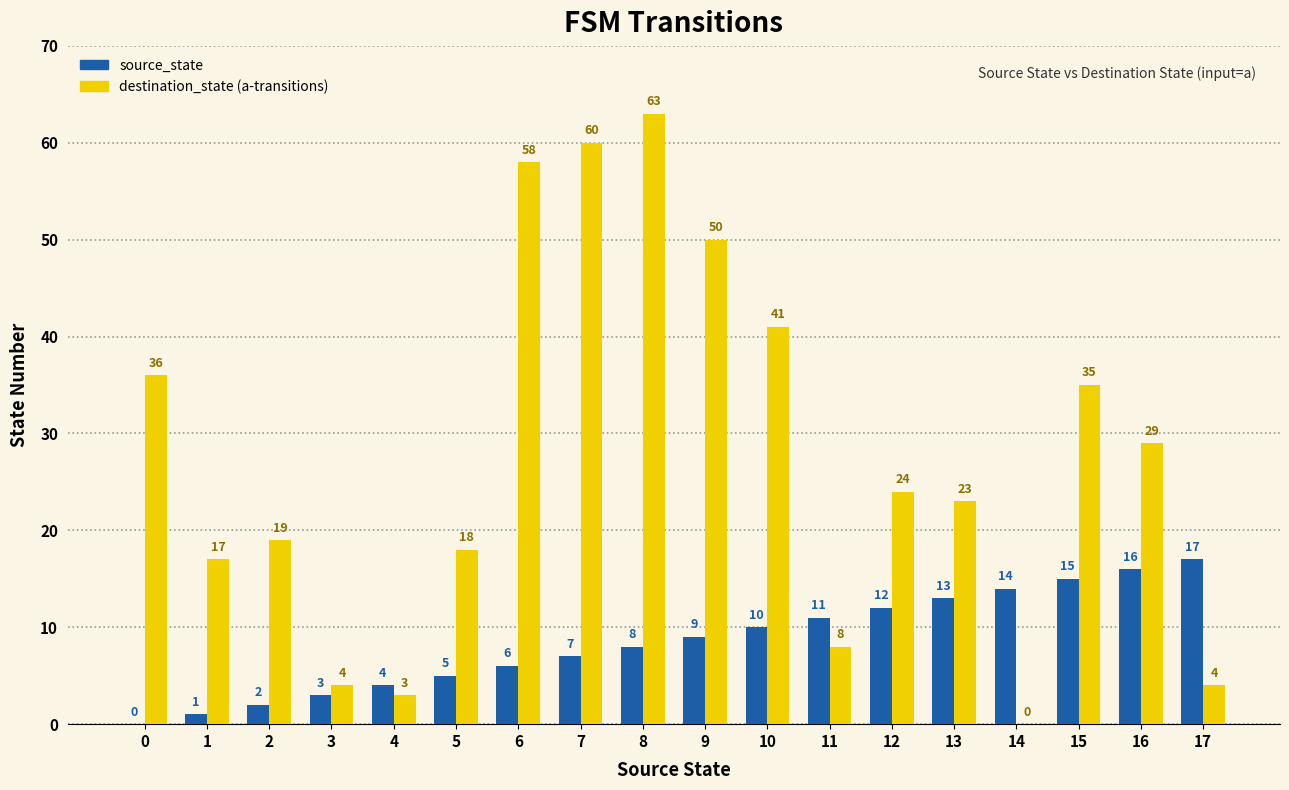

What is the maximum value shown in the chart?

63